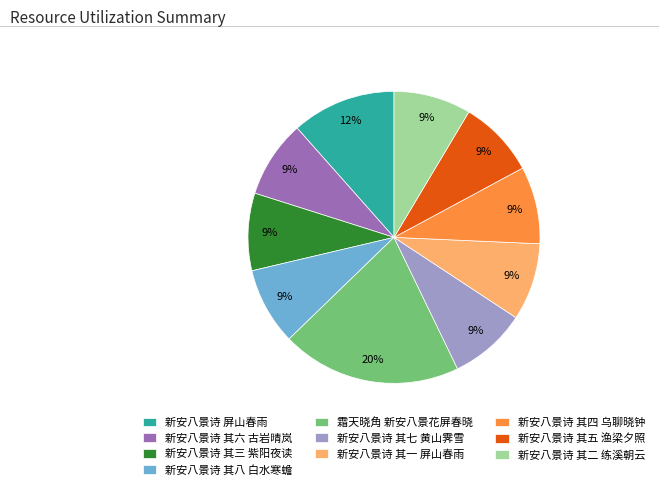

What is the largest slice in the pie chart?

霜天晓角 新安八景花屏春晓